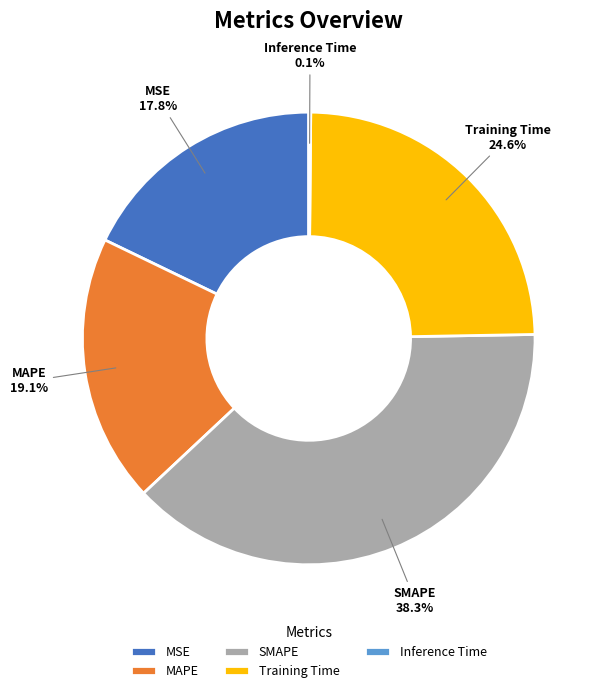

Is the sum of SMAPE and MSE greater than half?

Yes